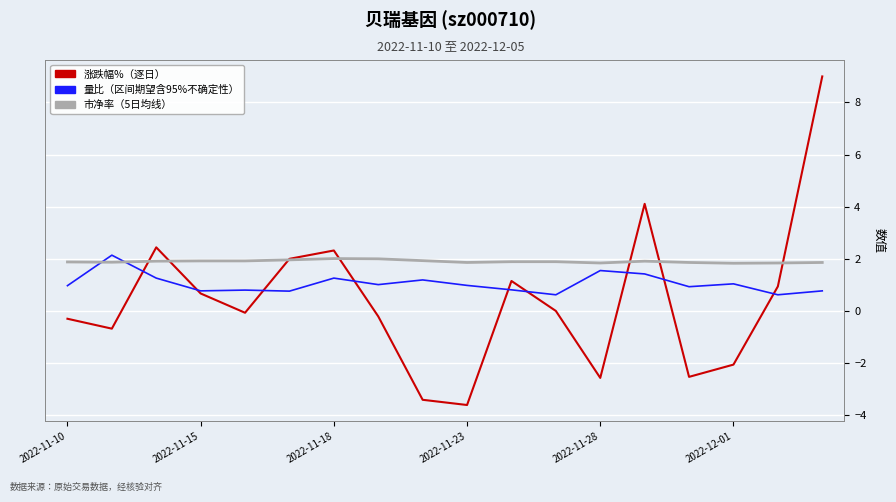

What is the minimum value shown in the chart?

-3.6